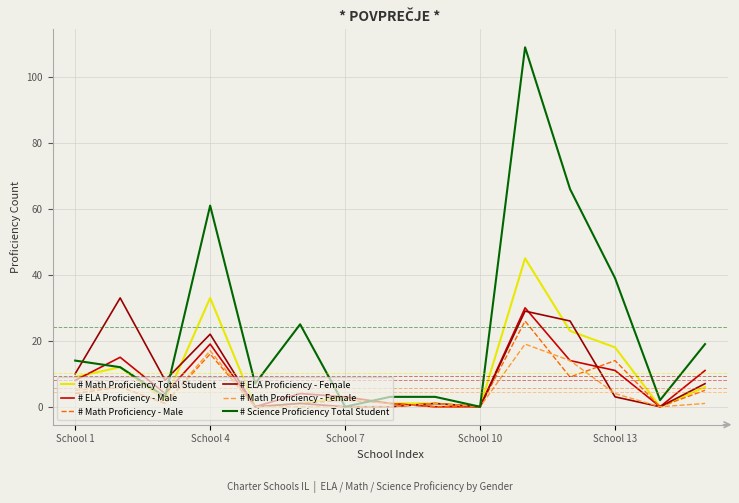

What is the maximum value for # Math Proficiency - Male?

26